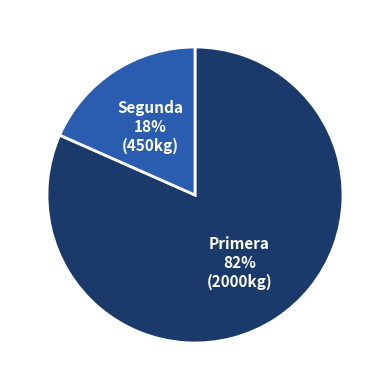

To the nearest percent, what percentage of the pie is Primera?

82%